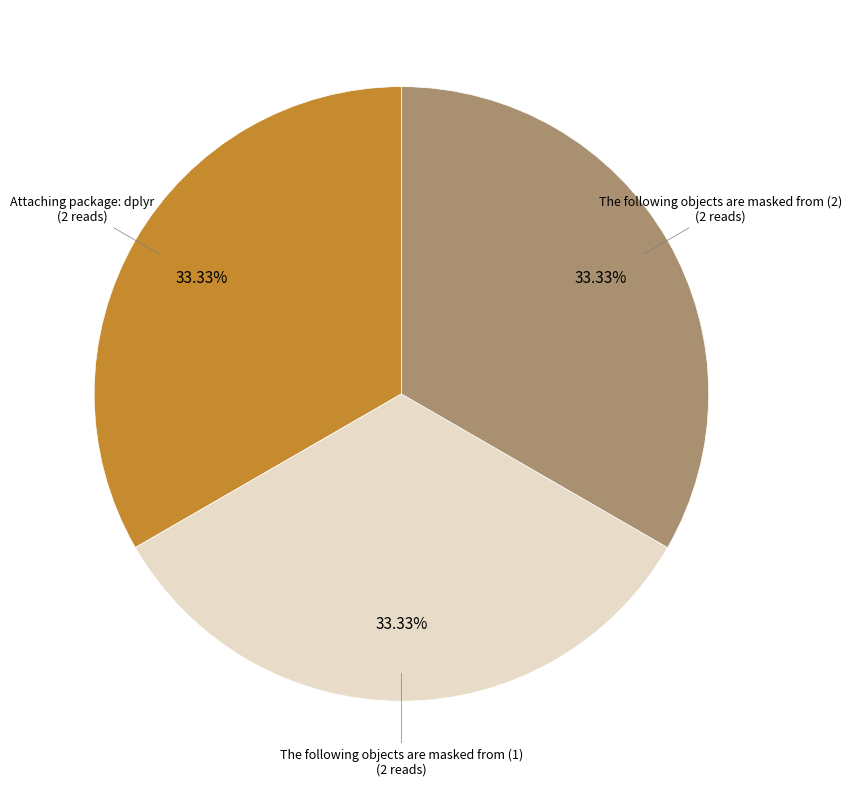

Is there a majority slice in this chart?

No